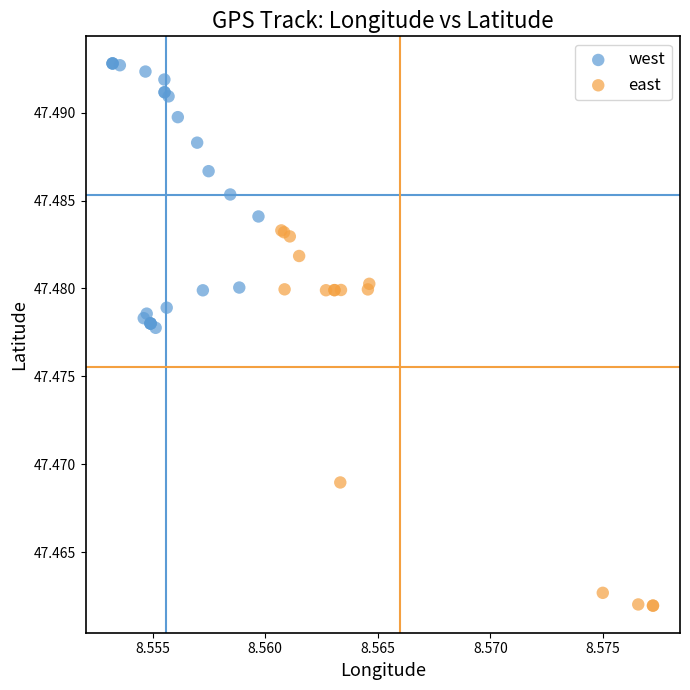

Which series has the widest spread of Y values?

east